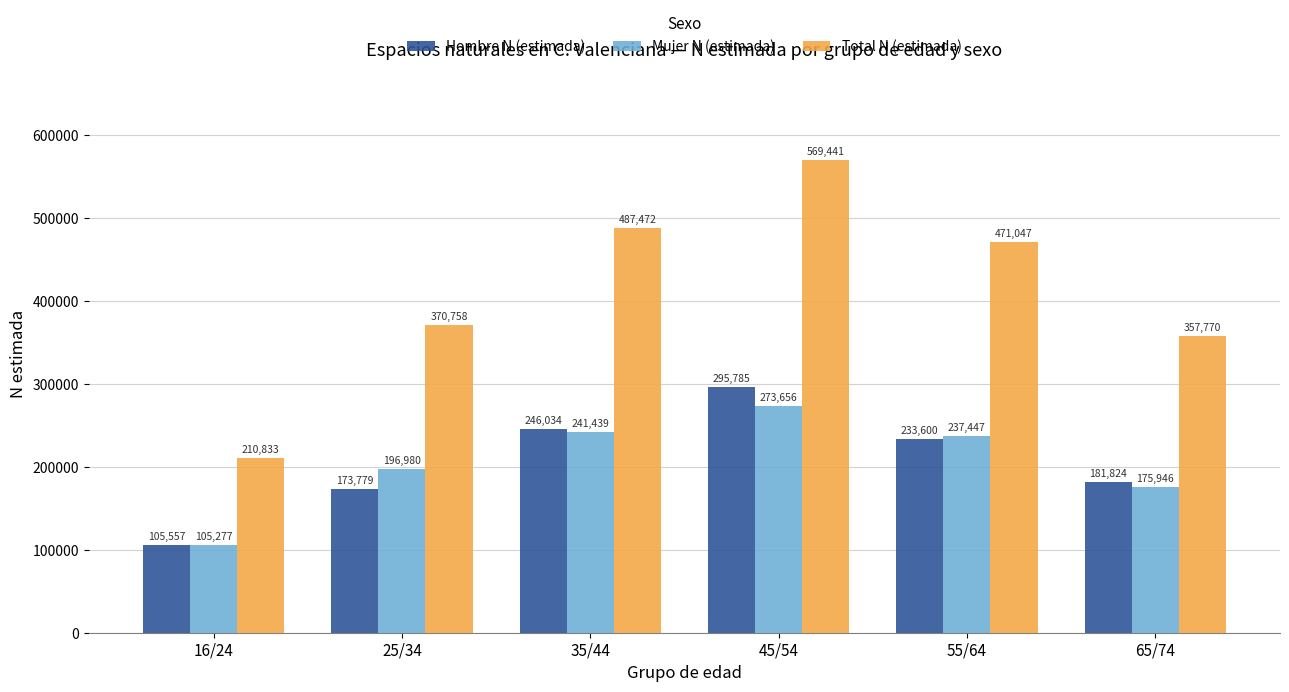

True or false: Mujer N (estimada) has a value of 460447 at 45/54.

False